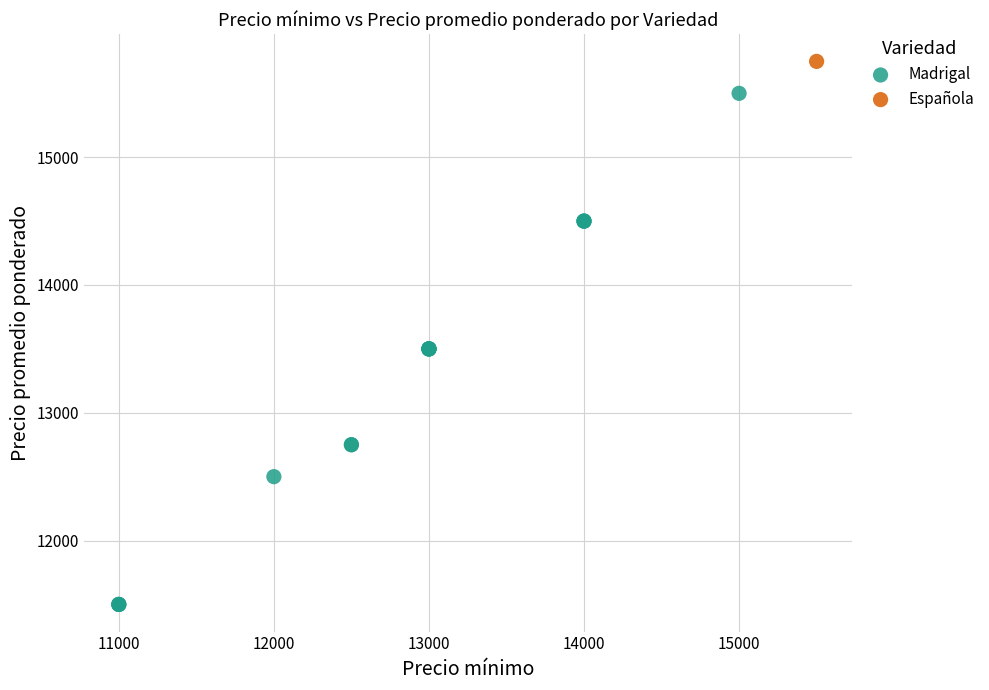

What are all the series names shown in the legend?

Madrigal, Española